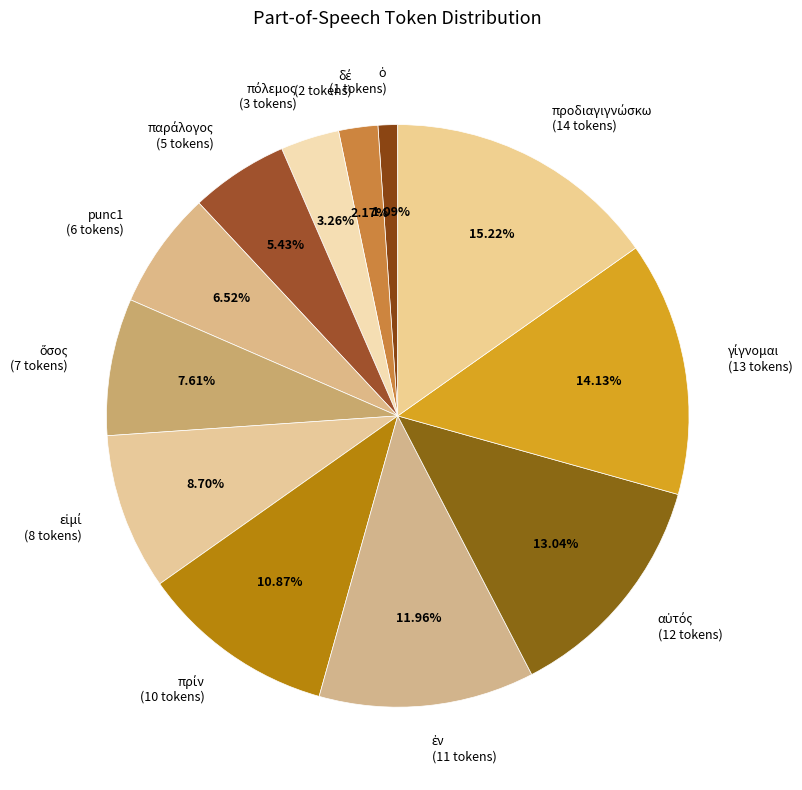

Does punc1 (6 tokens) account for over 50% of the chart?

No